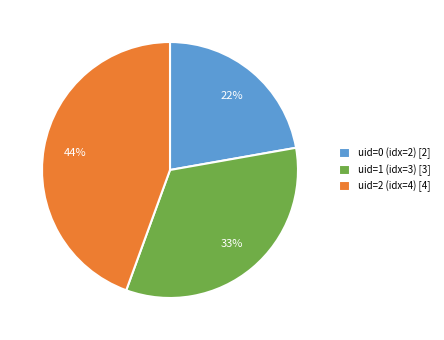

Between uid=2 (idx=4) [4] and uid=0 (idx=2) [2], which is larger?

uid=2 (idx=4) [4]